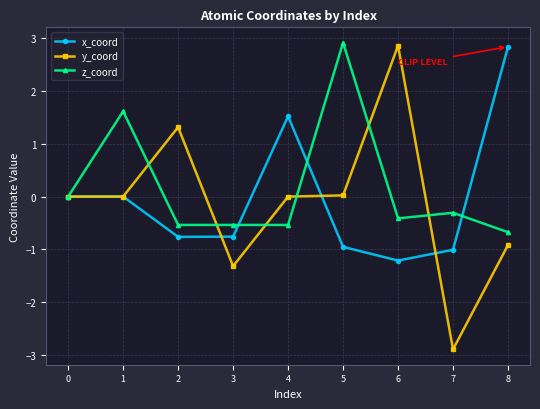

What is the value of the x_coord point at the 8th from the left?

-1.0